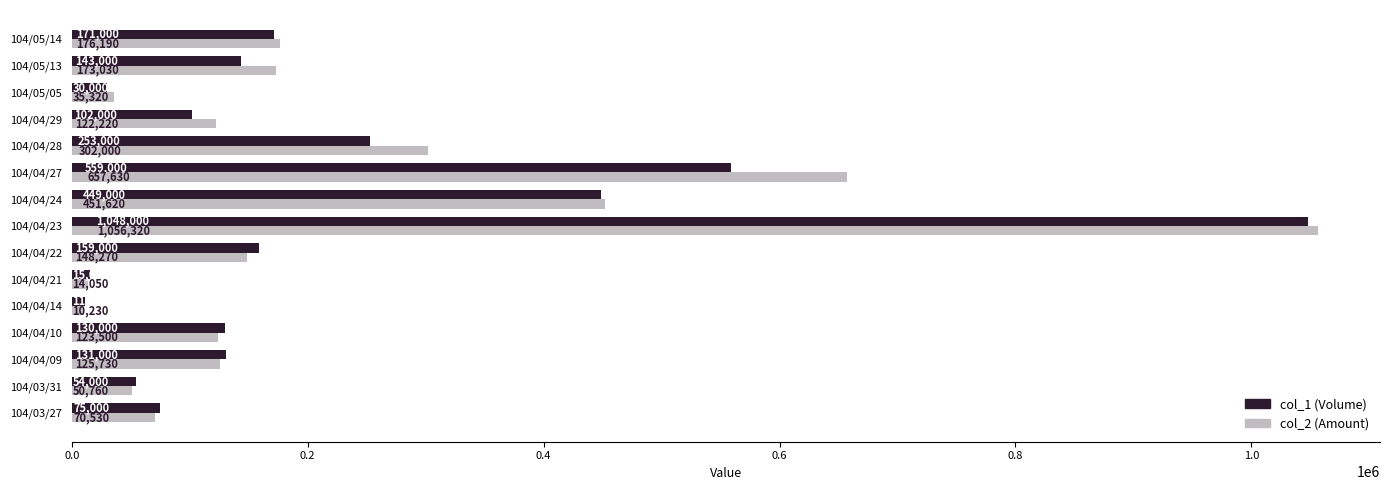

Which category has the lowest value across all series?

104/04/14